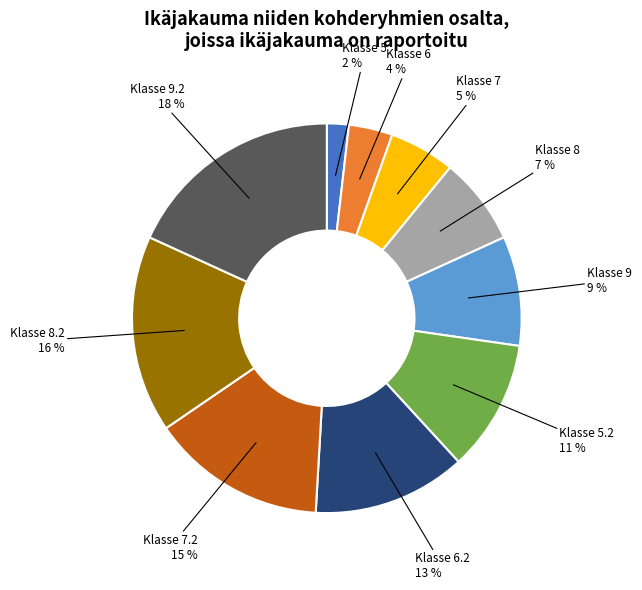

To the nearest percent, what is the average slice percentage?

10%